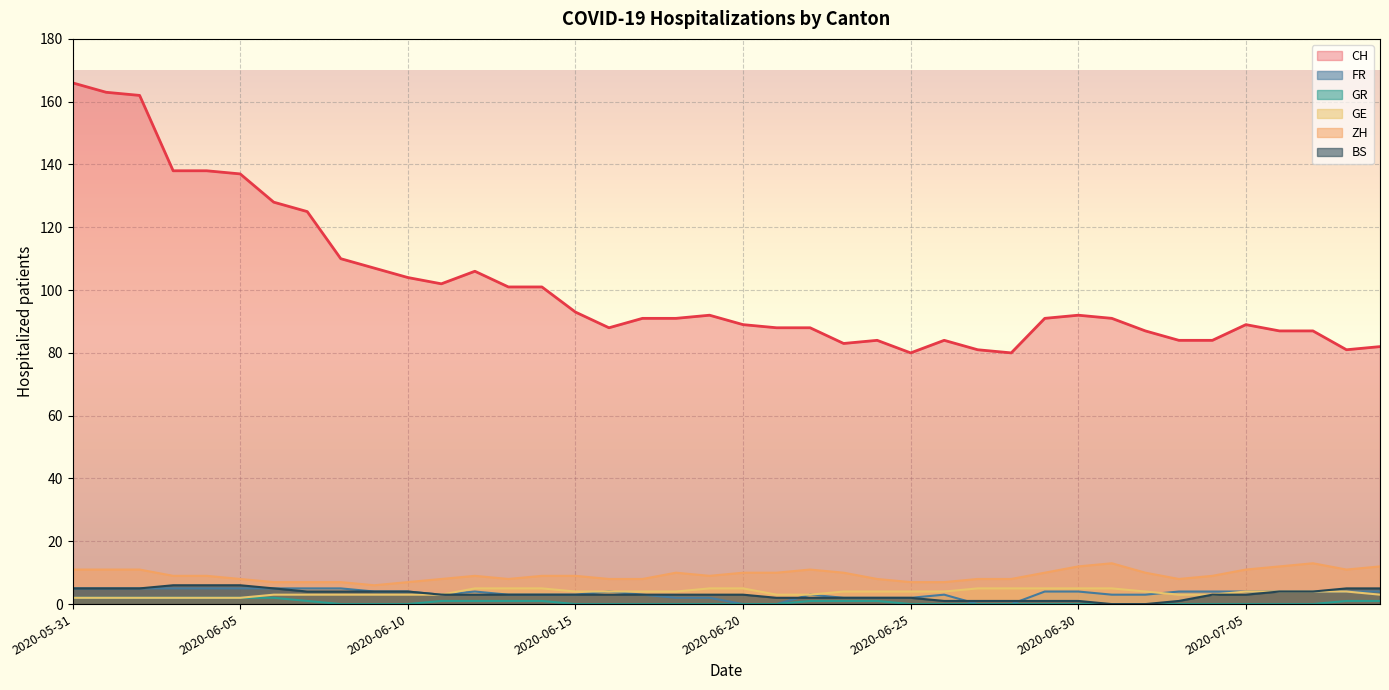

How many categories are shown in the chart?

40